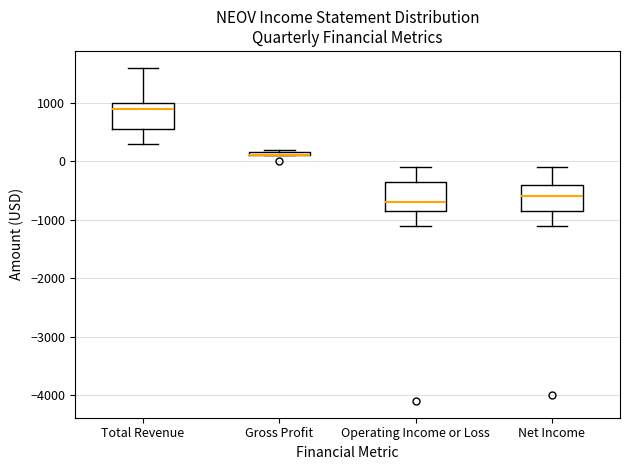

Where is the upper edge of the box for Total Revenue on the y-axis? The values are not printed on the chart, so give them approximately, as read against the axis.

1000